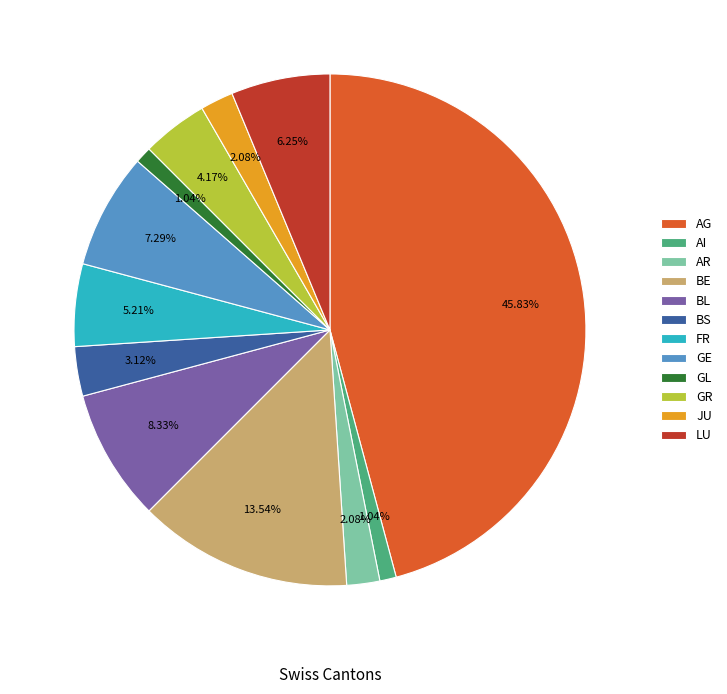

Which category has the biggest portion of the pie?

AG